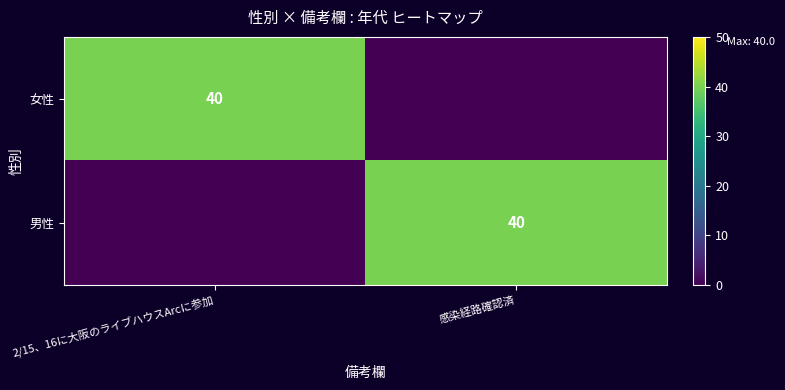

True or false: 男性 has a value of 40 at 感染経路確認済.

True